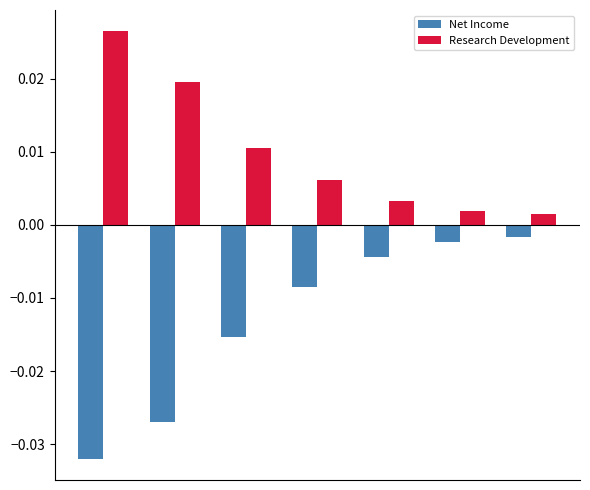

Are the bars horizontal?

No